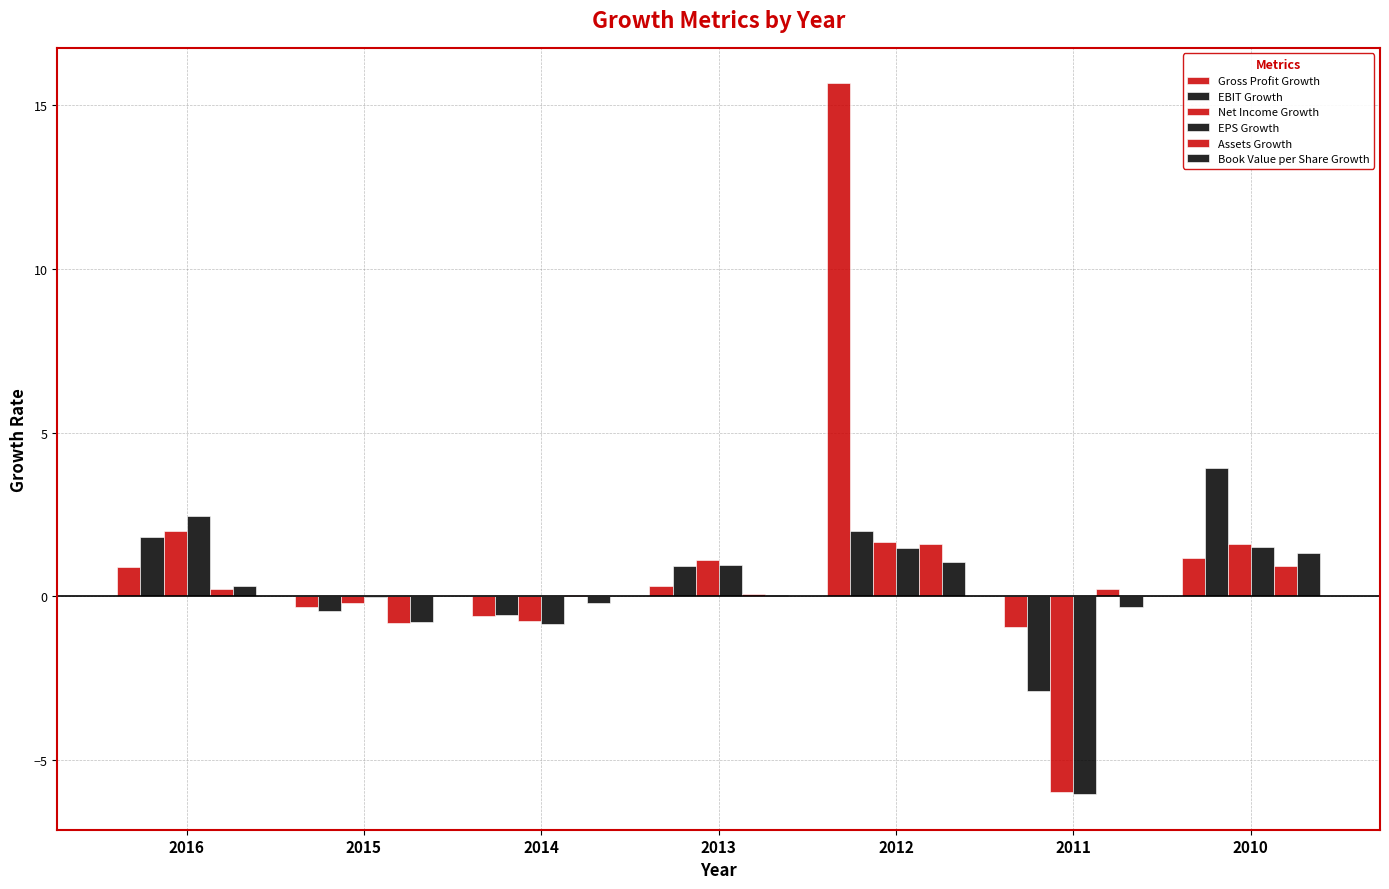

Are the bars horizontal?

No